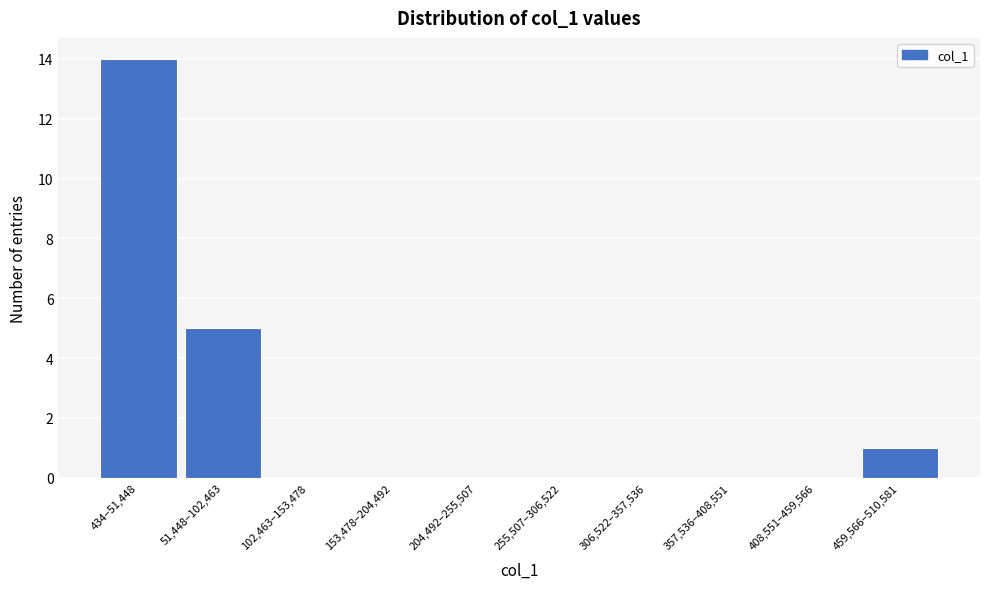

Reading right to left, extract all data points from this chart.

459,566–510,581=1	408,551–459,566=0	357,536–408,551=0	306,522–357,536=0	255,507–306,522=0	204,492–255,507=0	153,478–204,492=0	102,463–153,478=0	51,448–102,463=5	434–51,448=14